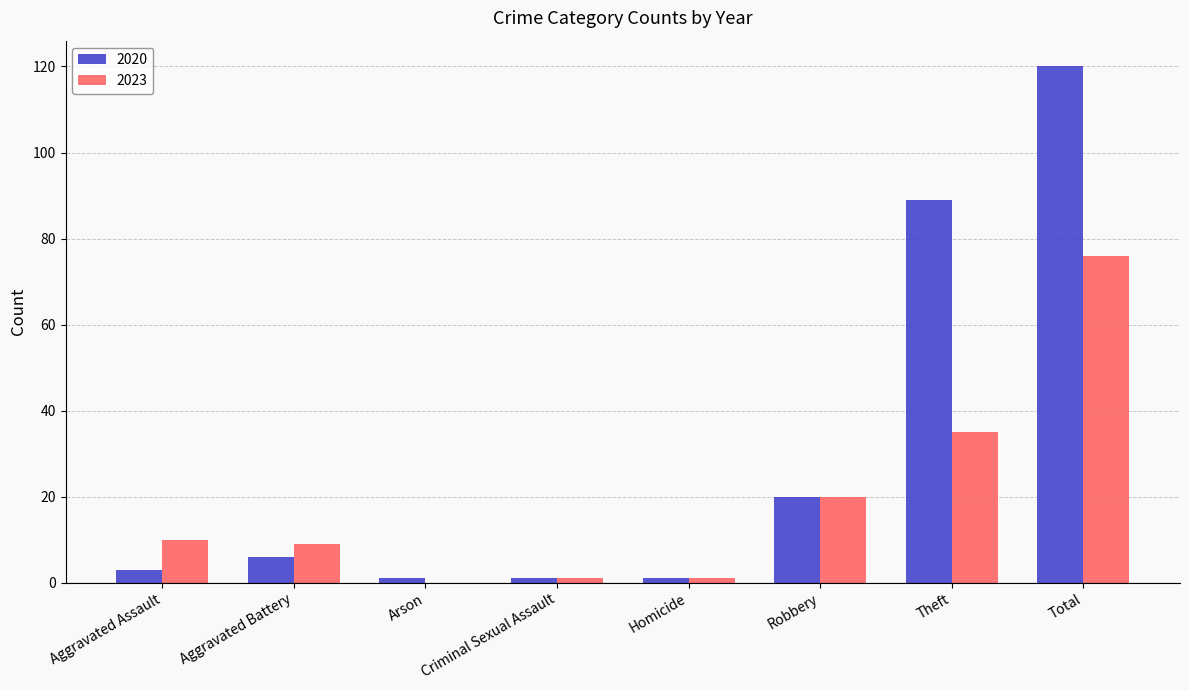

Is it true that 2020 equals 89 at Theft?

True